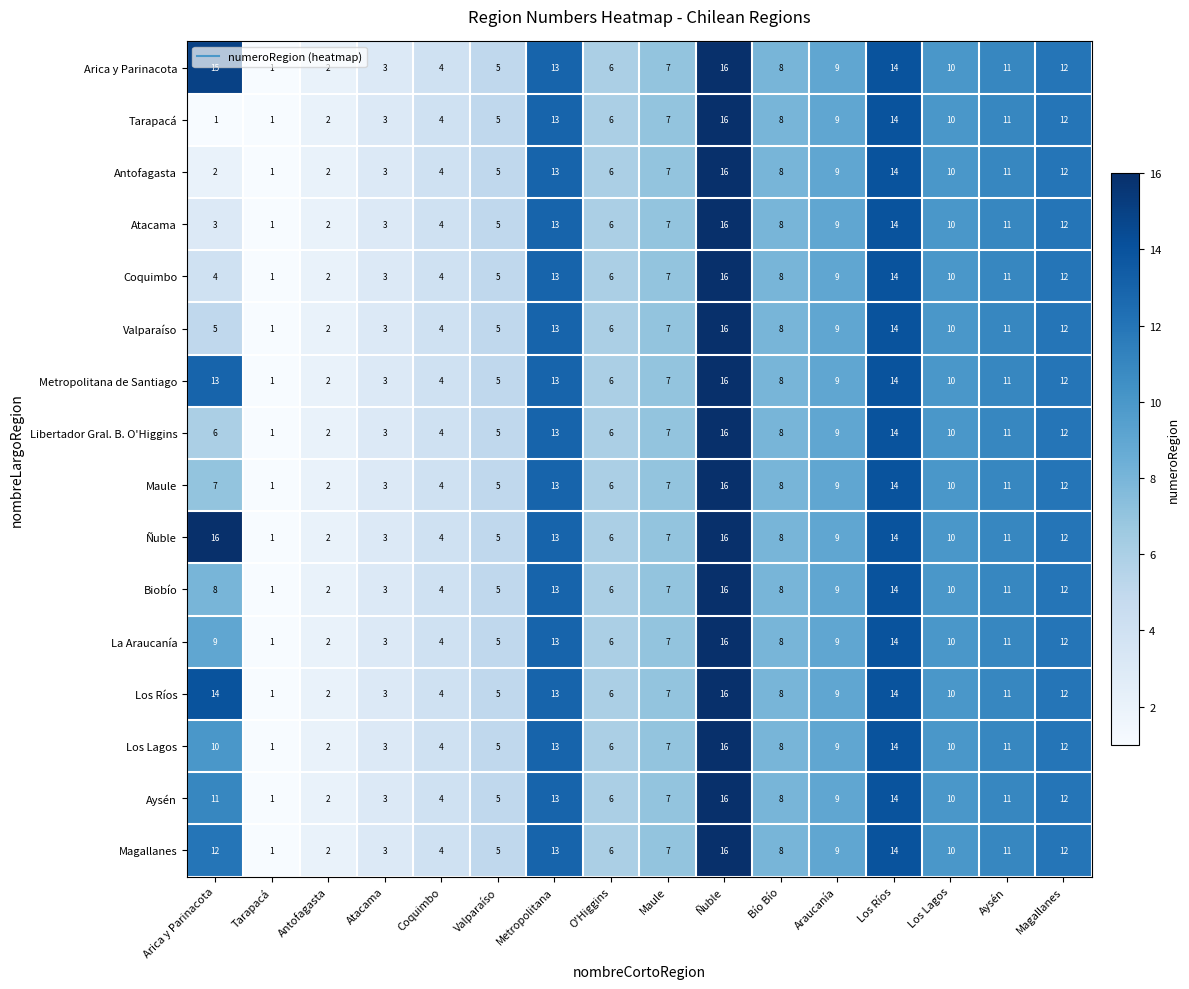

What is the minimum value shown in the chart?

1